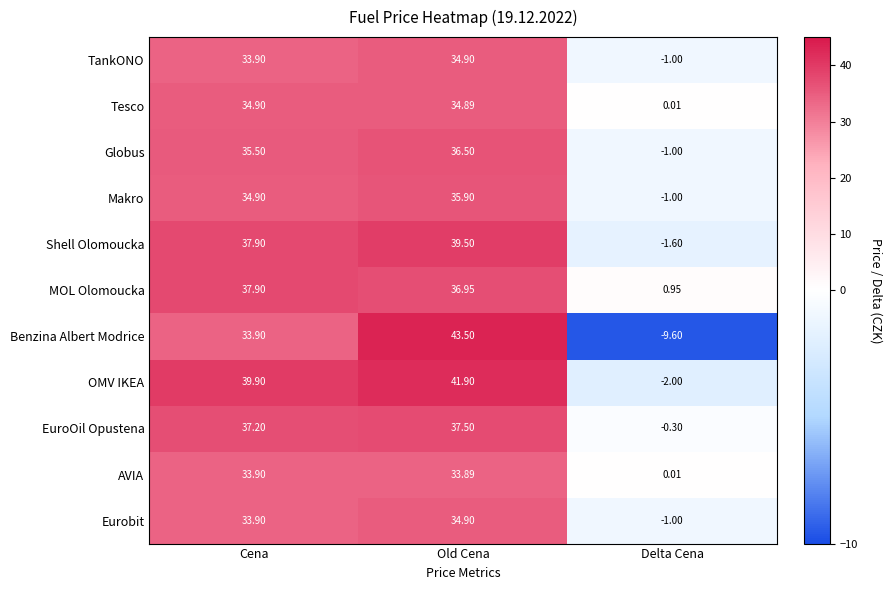

At which category is the sum across all series the highest?

Old Cena